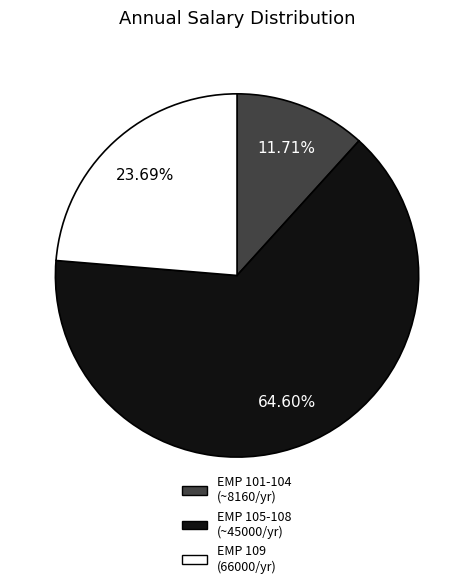

Does any single category account for the majority?

Yes